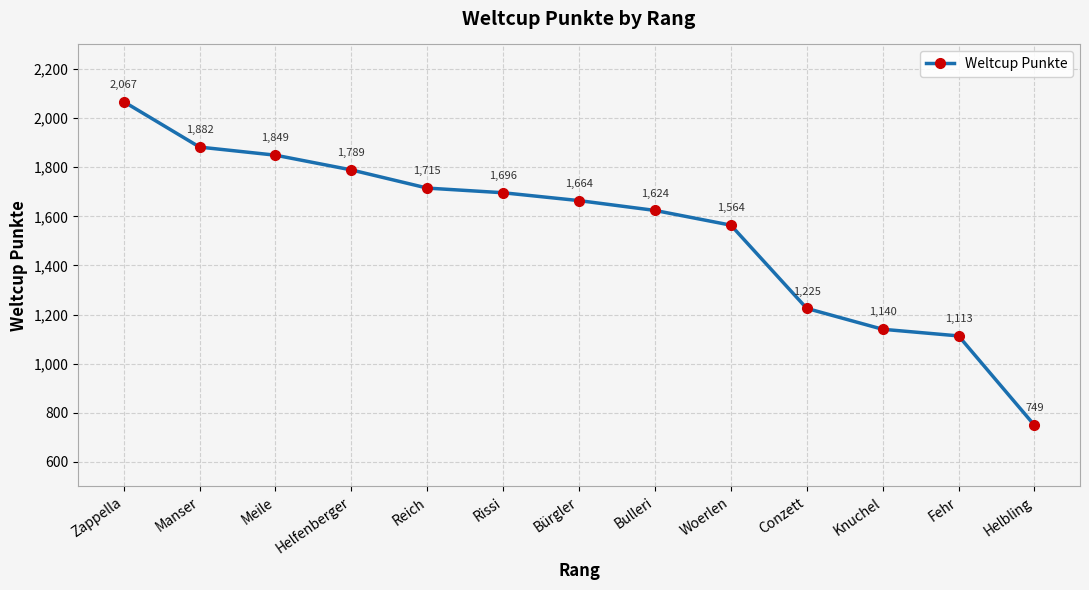

The chart shows a value of 1849 at Meile. True or false?

True